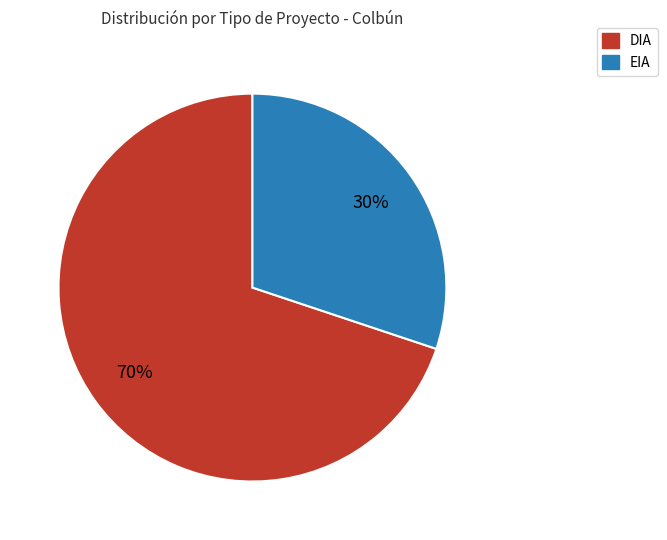

To the nearest percent, what percentage of the pie is DIA?

70%